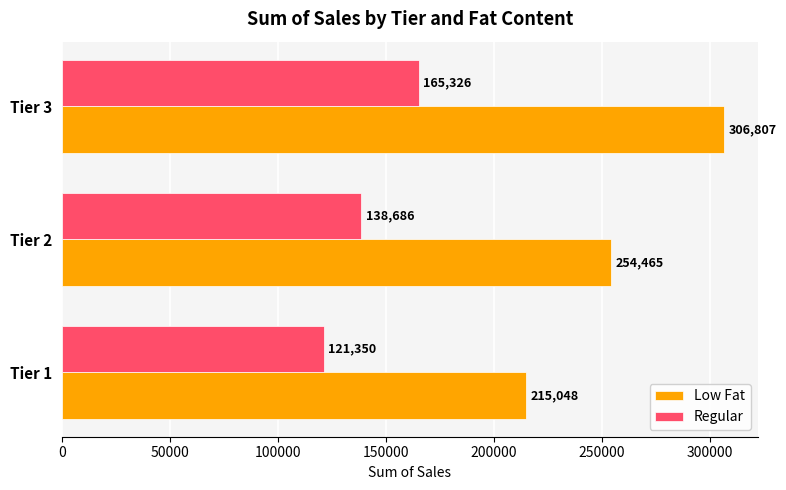

Where is Low Fat nearest to the value 260927?

Tier 2